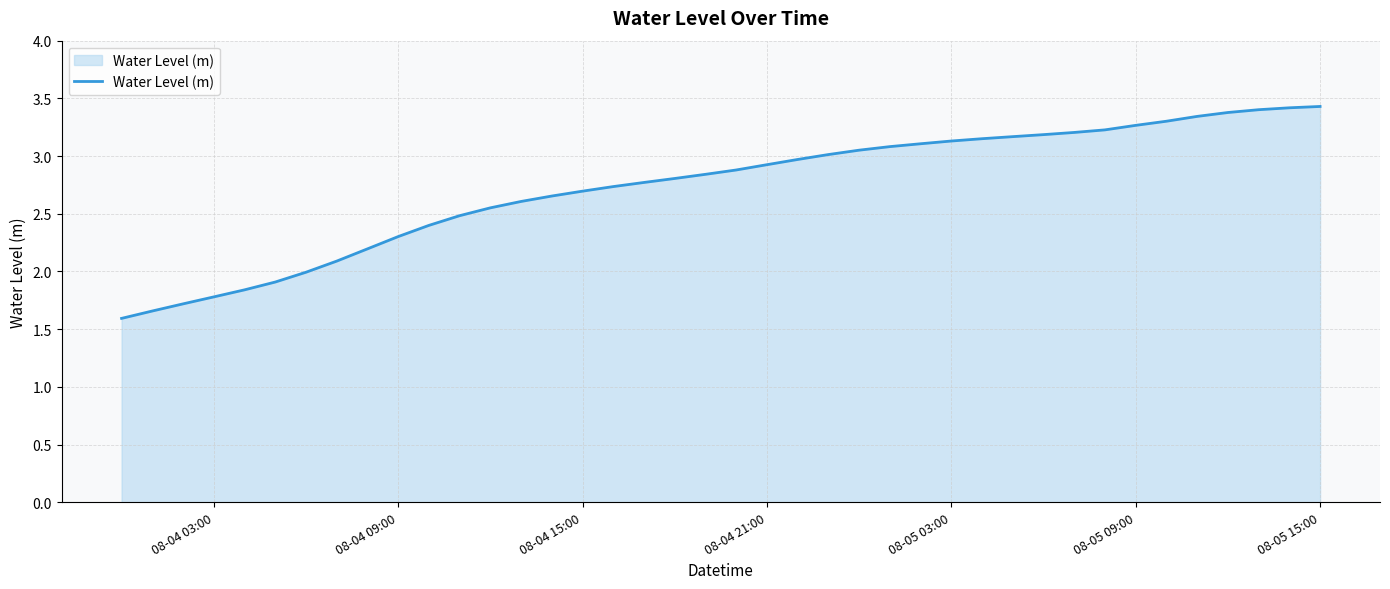

What is the greatest value displayed?

3.4